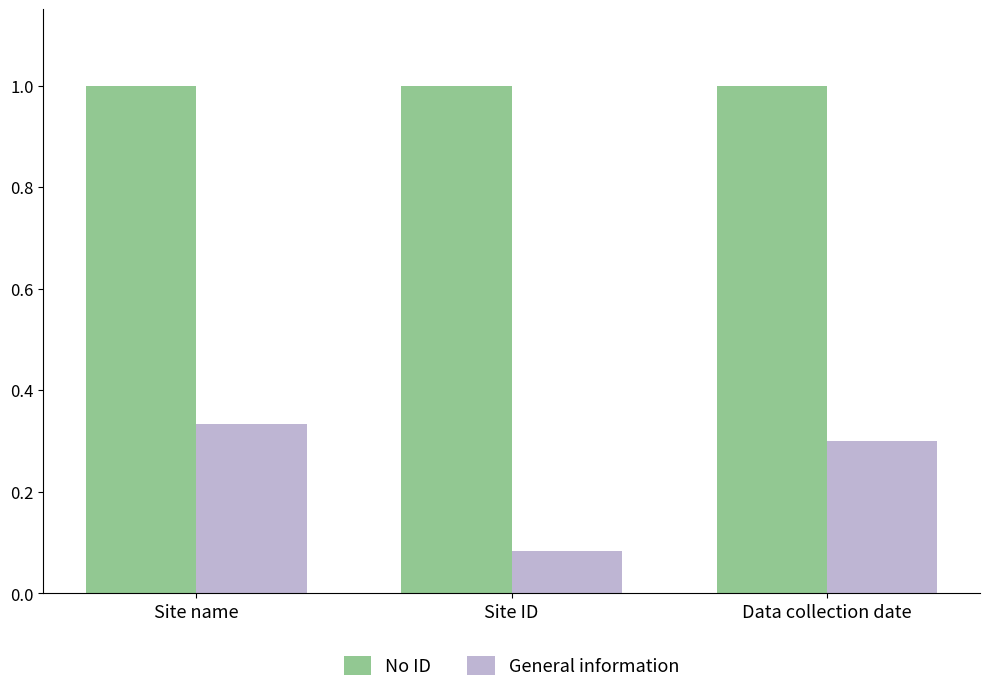

What is the approximate value of No ID at Site name?

1.0